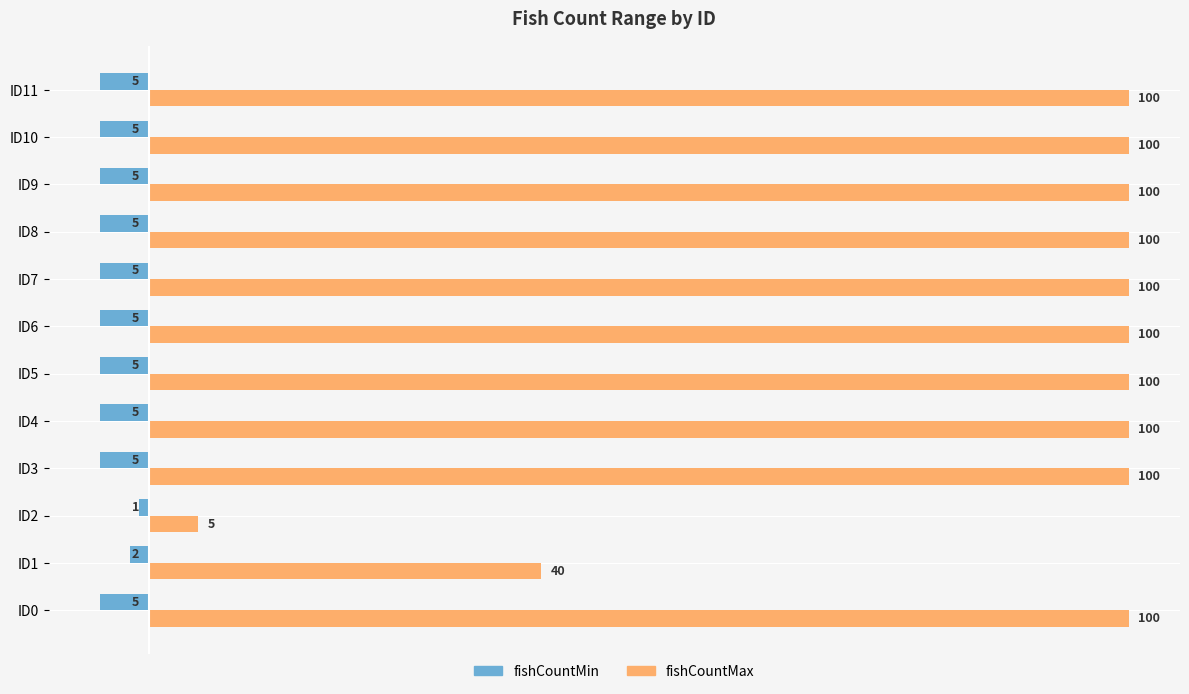

Between ID2 and ID8, which series saw the biggest shift?

fishCountMax